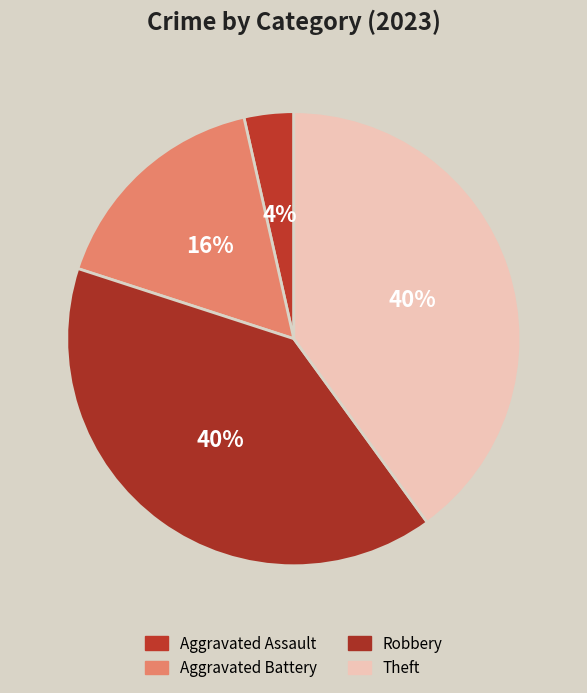

Does Robbery account for over 50% of the chart?

No